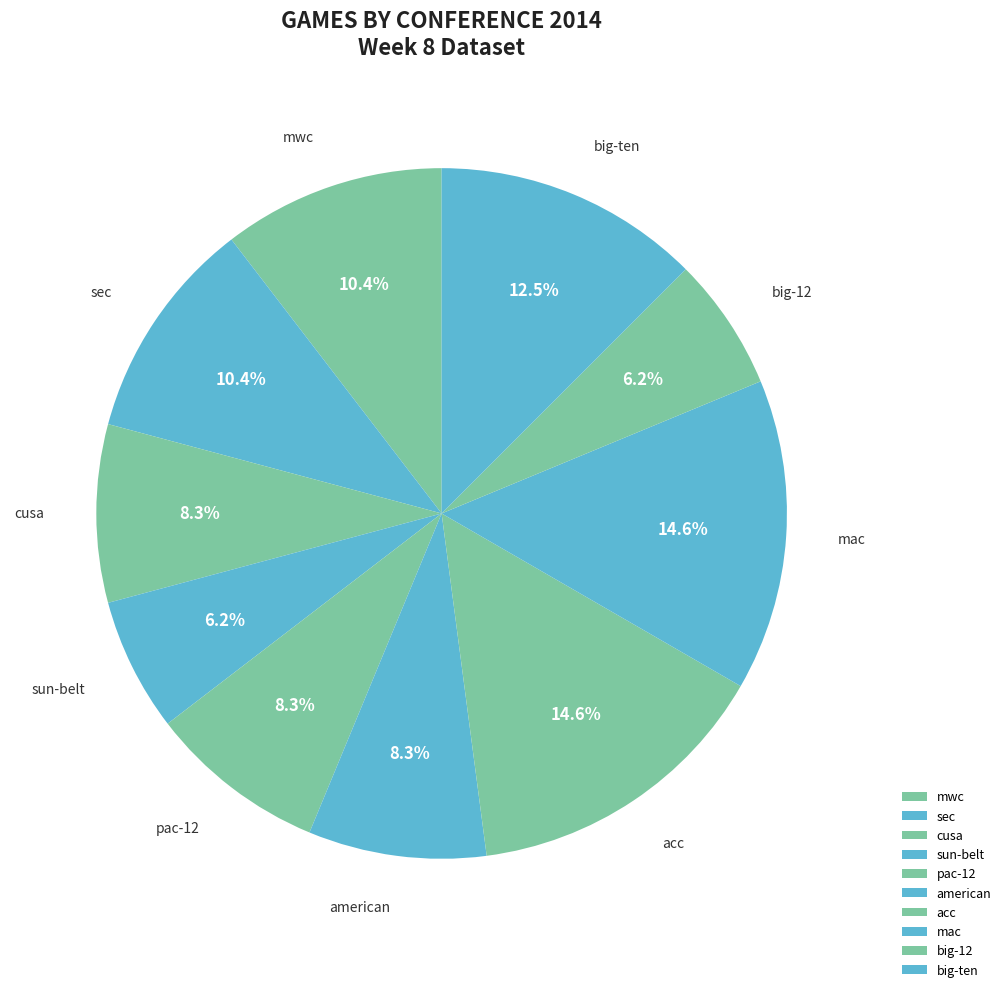

How much of the chart is everything except big-12?

93.7%